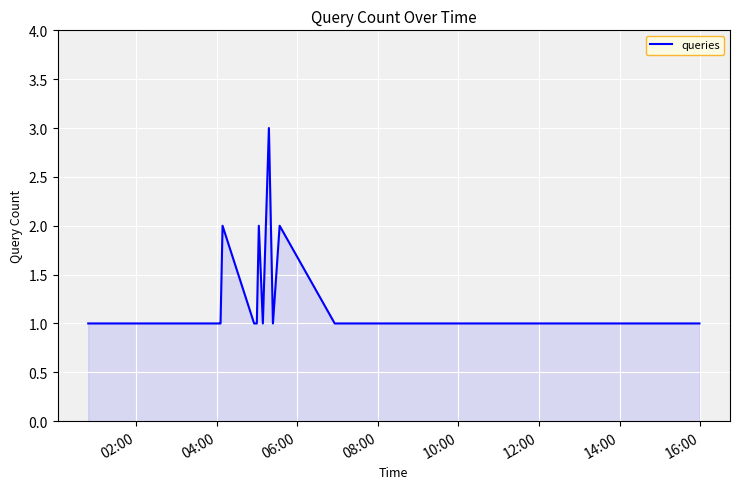

What is the average value?

1